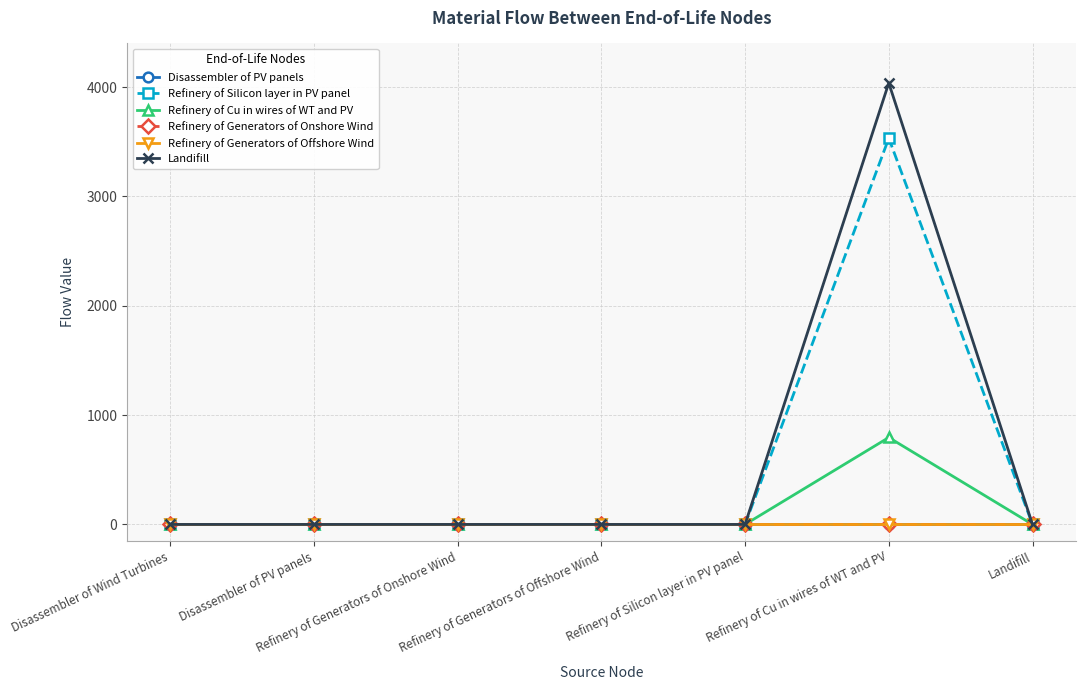

What is the label of the 6th point from the left?

Refinery of Cu in wires of WT and PV